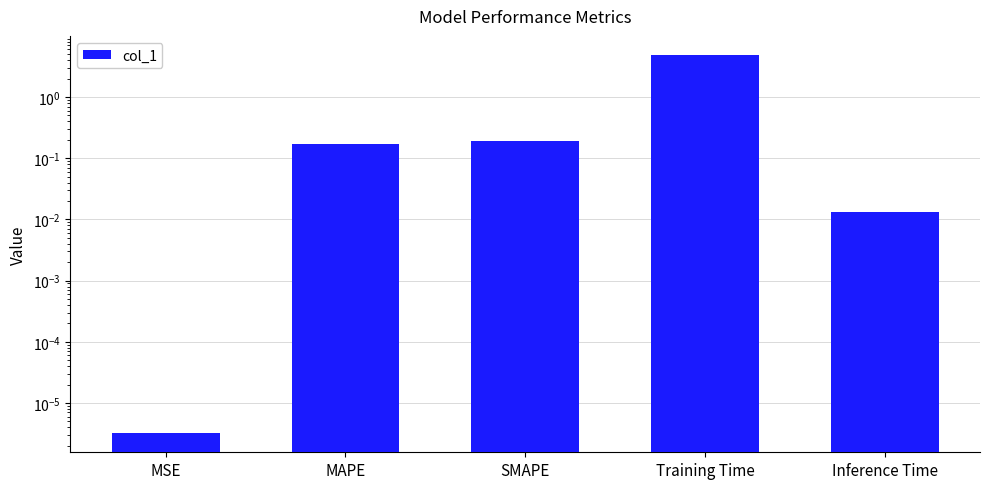

How many bars are there in total?

5